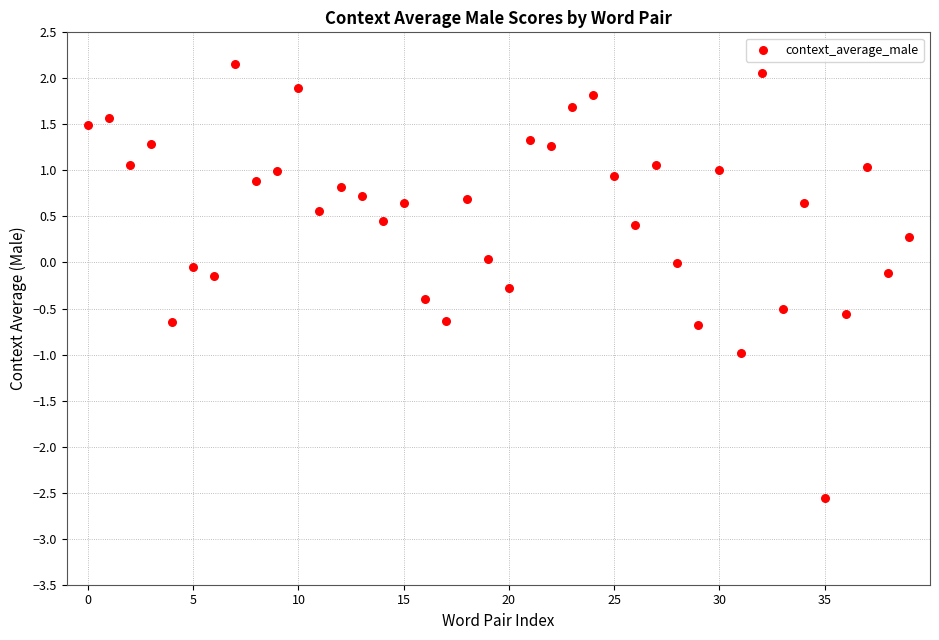

What is the range of Y values (max minus min)?

4.7